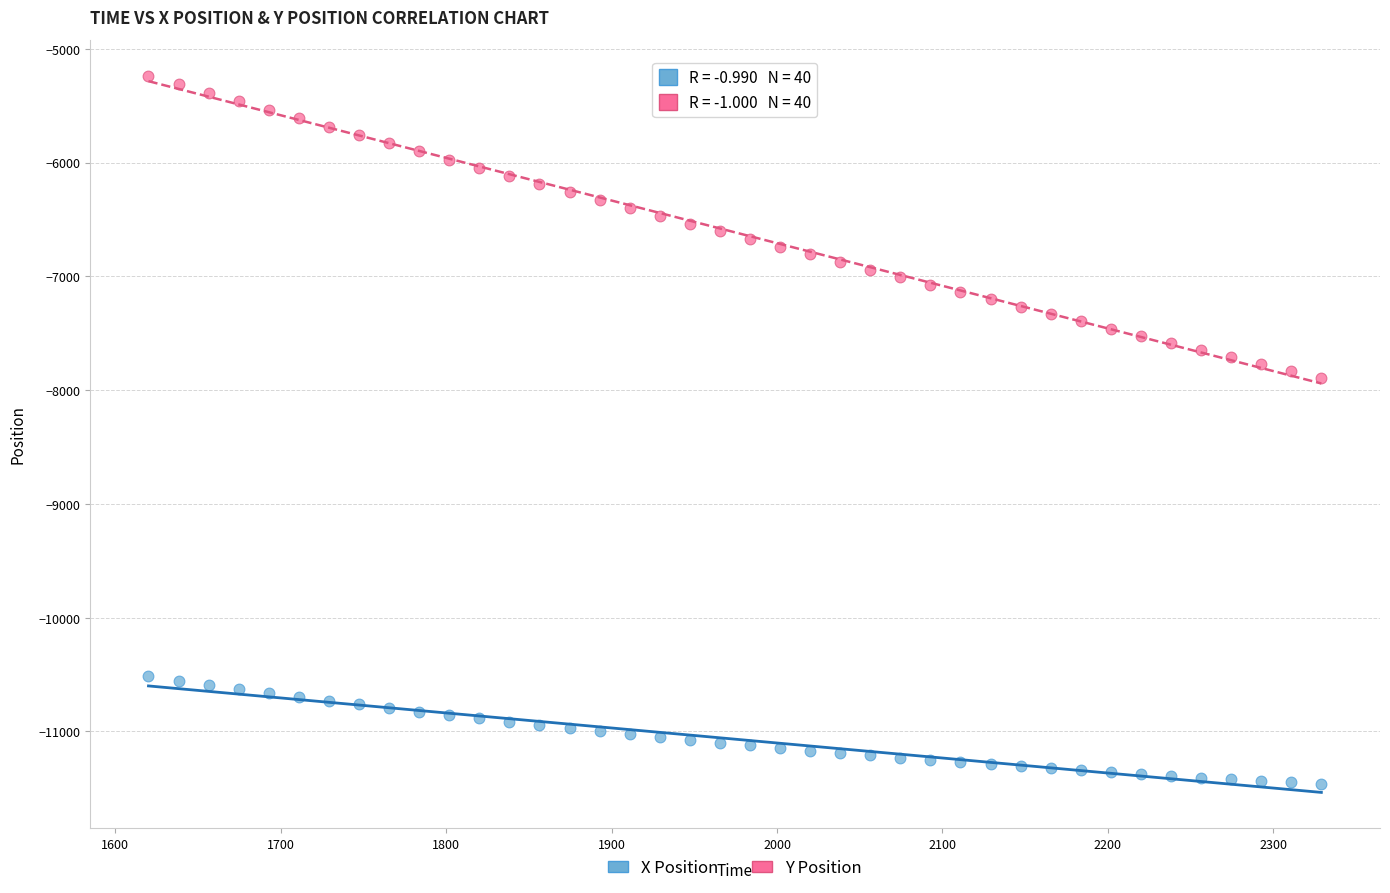

Which series contains the highest Y value?

Y Position